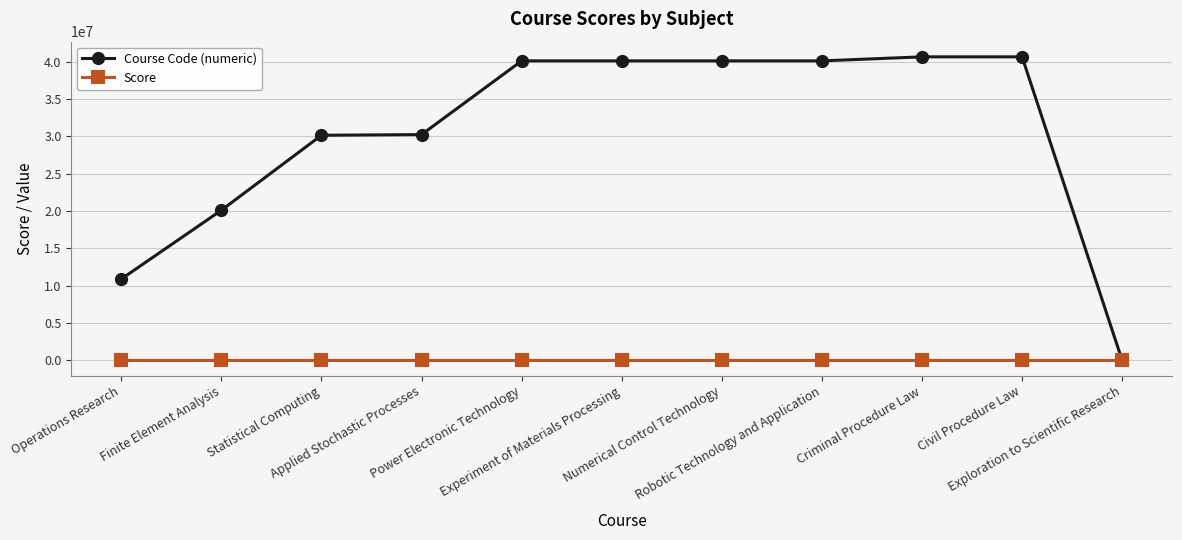

What is the label of the 1st point from the left?

Operations Research